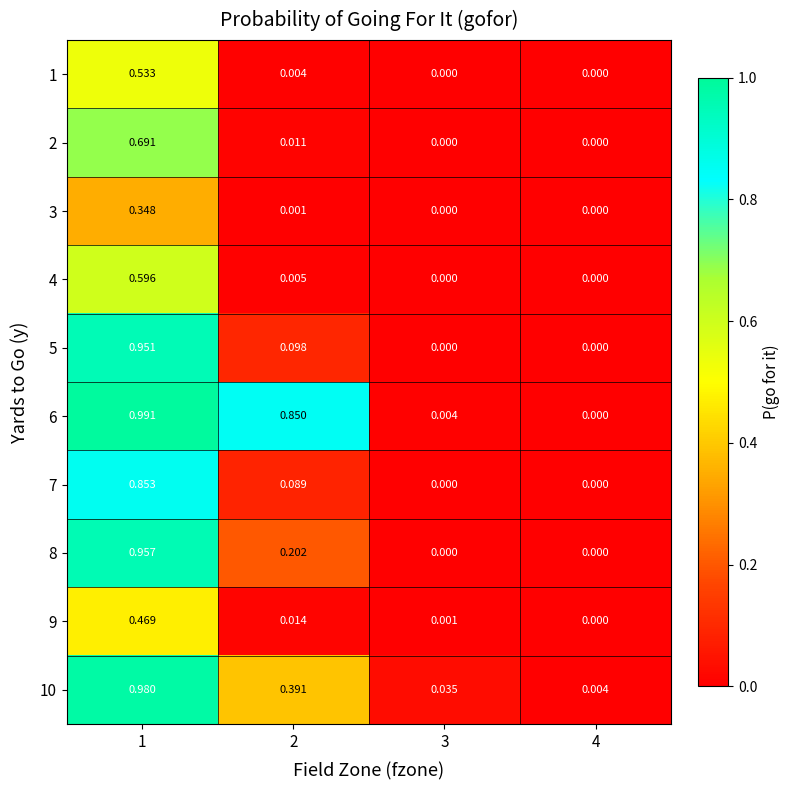

Is the value of 3 at 1 greater than the value of 4 at 2?

Yes